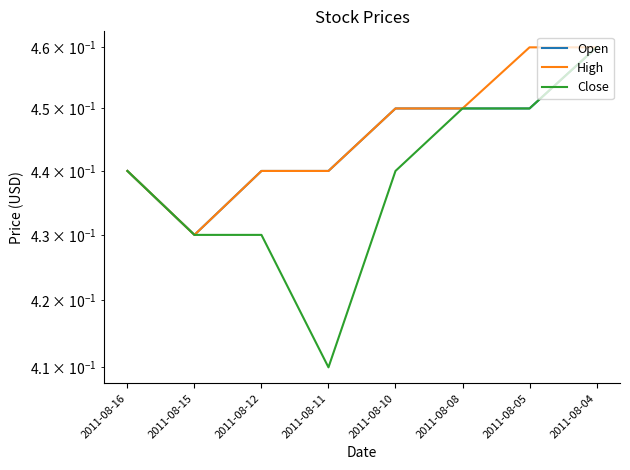

At which category does the chart reach its peak across all series?

2011-08-04